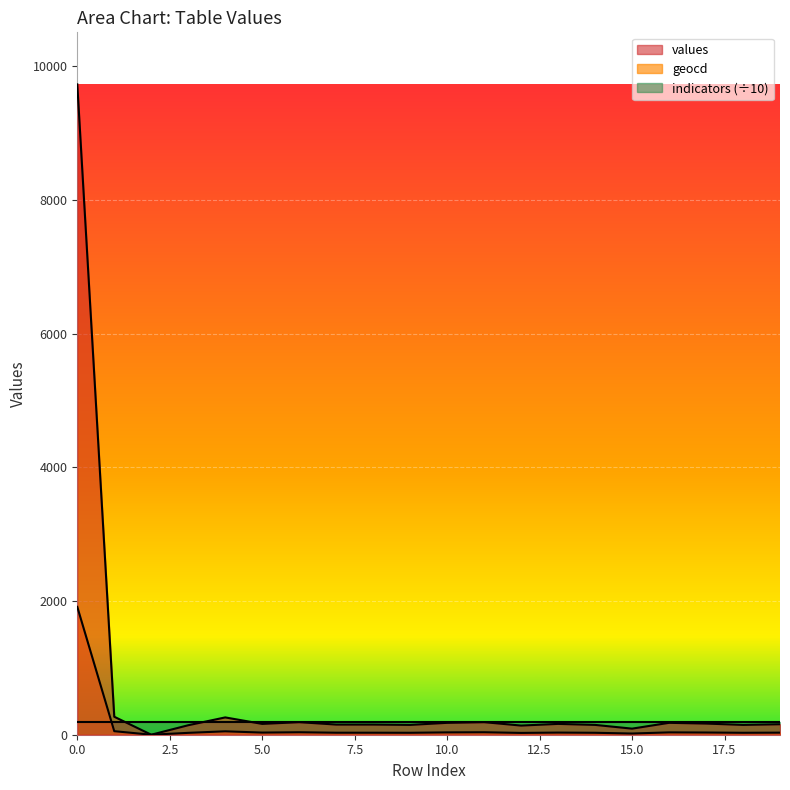

At how many categories does at least one series exceed 9420?

1